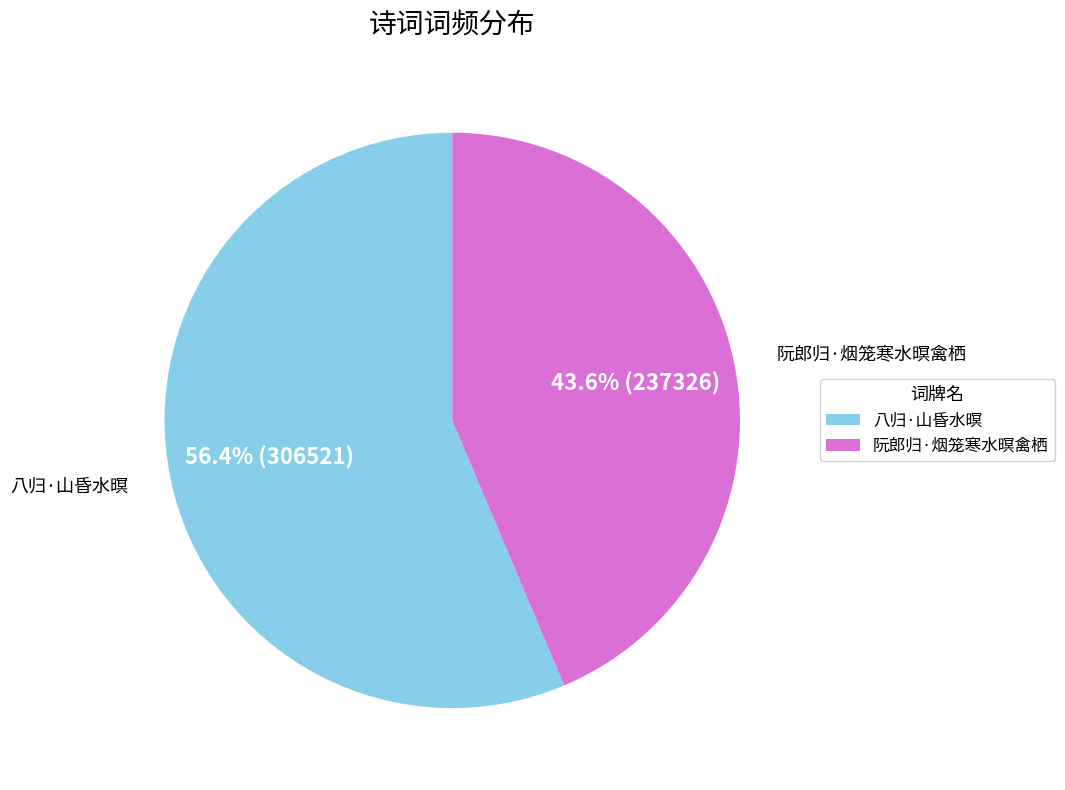

What percentage is NOT represented by 八归·山昏水暝?

43.6%